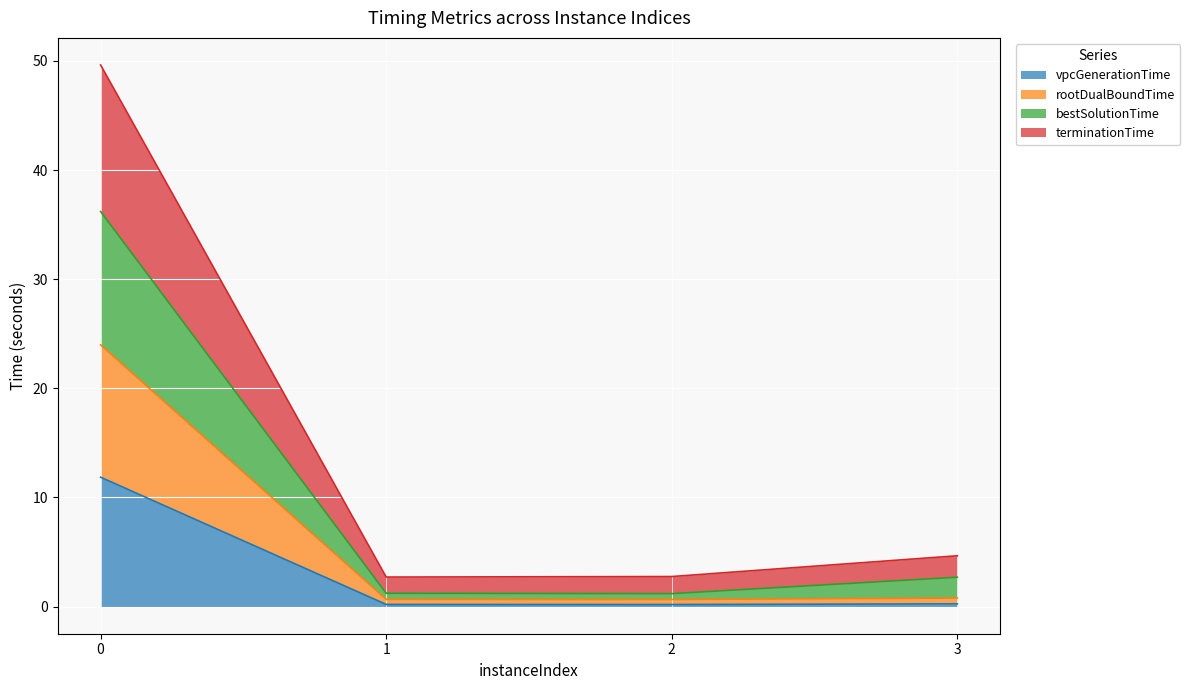

How many interior local valleys does the rootDualBoundTime series have?

1